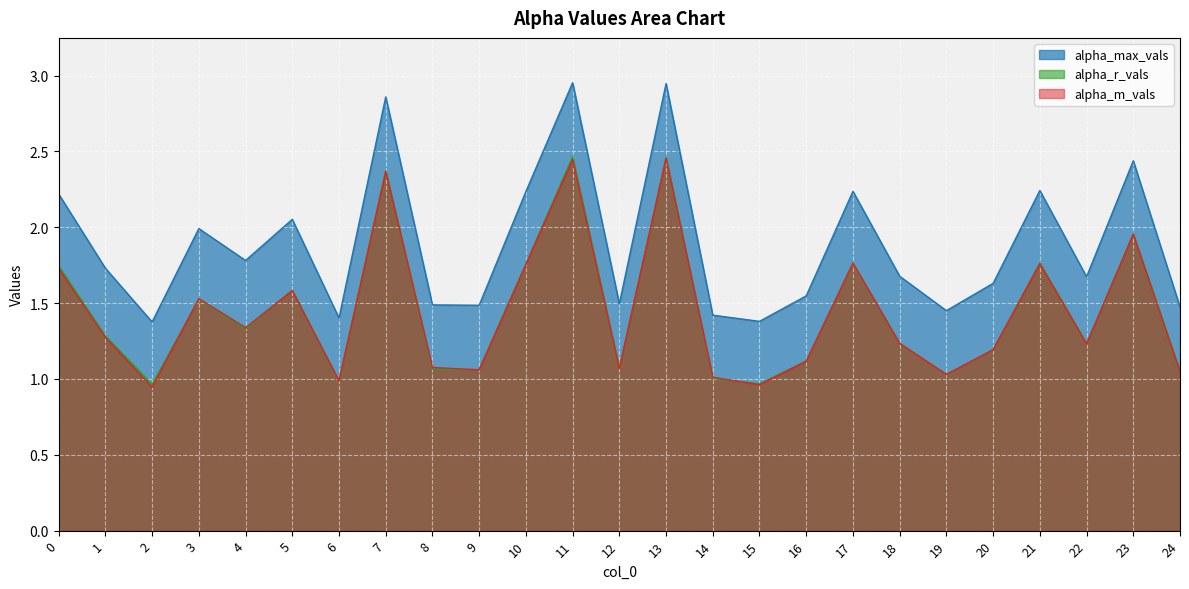

At which category does alpha_max_vals reach its first local valley?

2